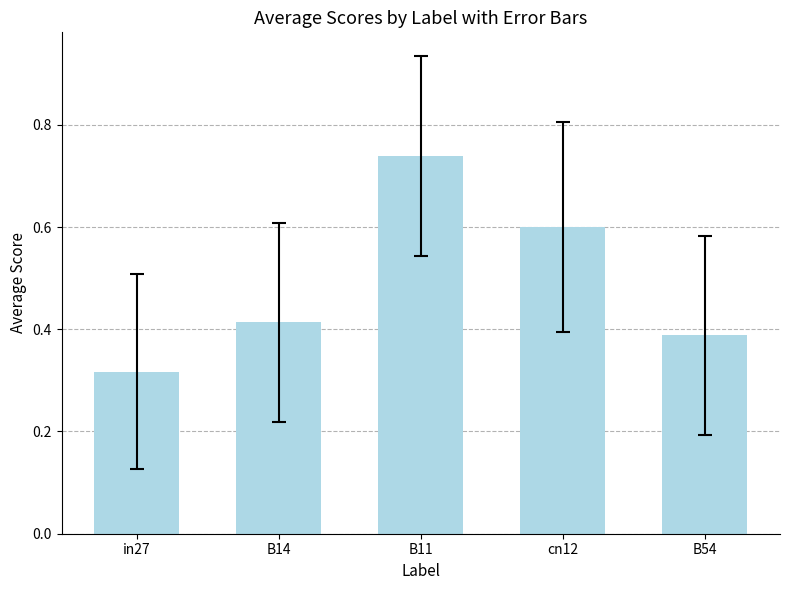

Which has a higher value, B11 or B54?

B11